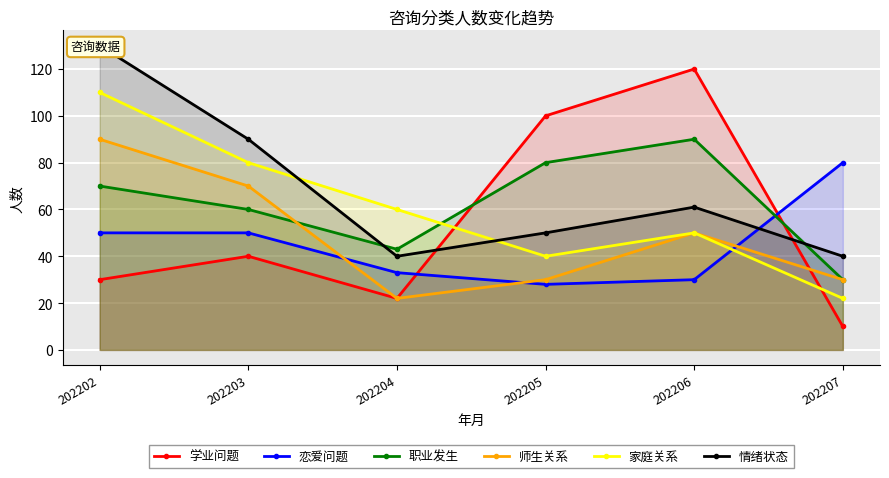

Reading right to left, list all the values displayed in this chart.

学业问题: 10	120	100	22	40	30
恋爱问题: 80	30	28	33	50	50
职业发生: 30	90	80	43	60	70
师生关系: 30	50	30	22	70	90
家庭关系: 22	50	40	60	80	110
情绪状态: 40	61	50	40	90	130